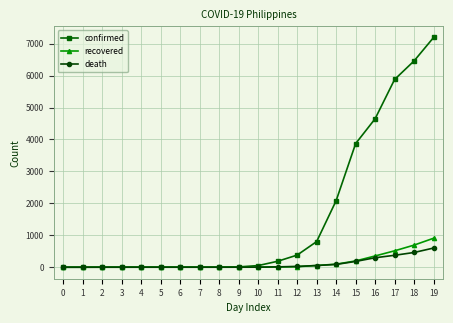

Which series has the widest spread of values?

confirmed